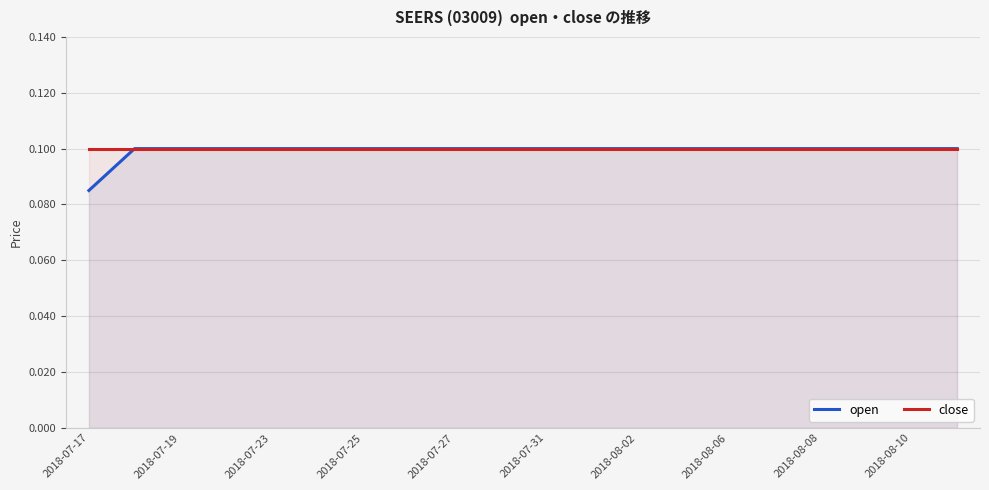

Which label corresponds to the smallest value in the chart?

2018-07-17